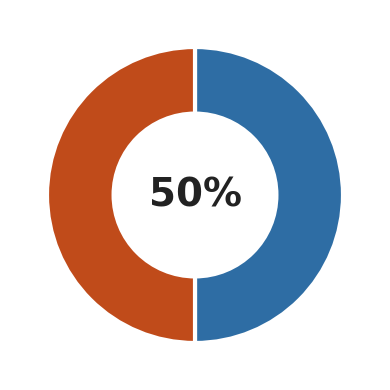

To the nearest percent, what is the average slice percentage?

50%